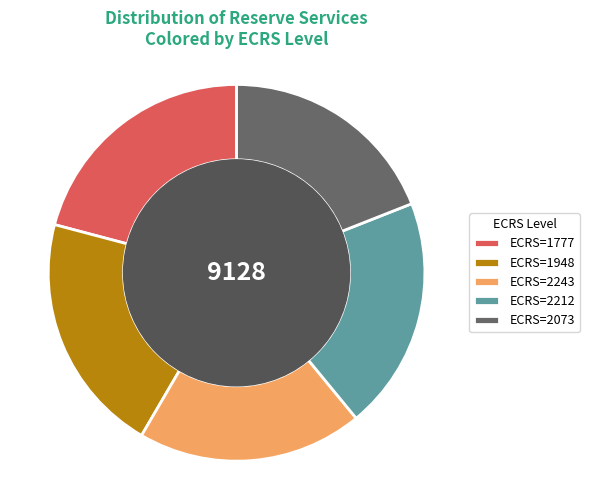

Does any single category account for the majority?

No